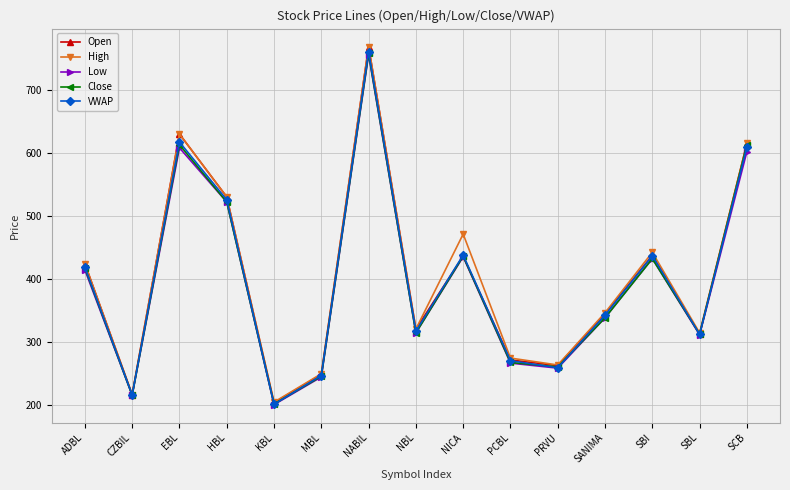

The value of High at SANIMA is 173.3. True or false?

False